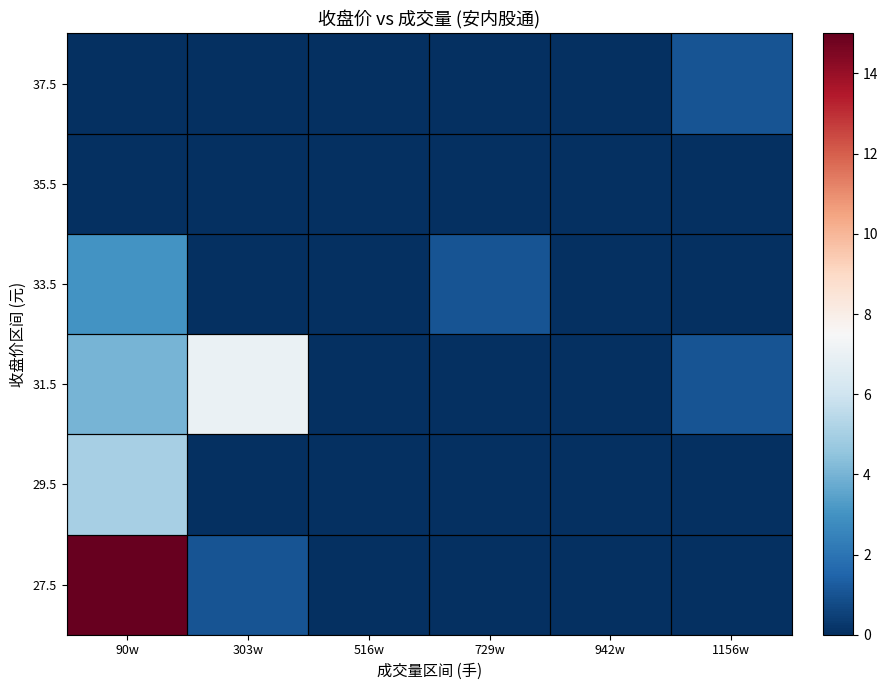

Reading right to left, list all the values displayed in this chart.

27.5: 1156w=0	942w=0	729w=0	516w=0	303w=1	90w=15
29.5: 1156w=0	942w=0	729w=0	516w=0	303w=0	90w=5
31.5: 1156w=1	942w=0	729w=0	516w=0	303w=7	90w=4
33.5: 1156w=0	942w=0	729w=1	516w=0	303w=0	90w=3
35.5: 1156w=0	942w=0	729w=0	516w=0	303w=0	90w=0
37.5: 1156w=1	942w=0	729w=0	516w=0	303w=0	90w=0